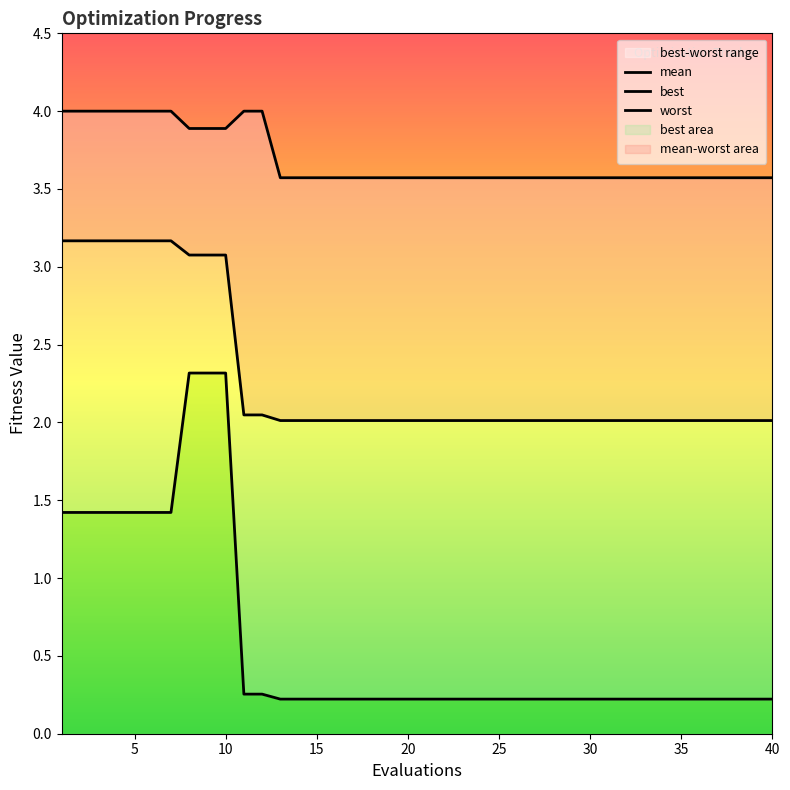

How many best values are between 0 and 1?

30